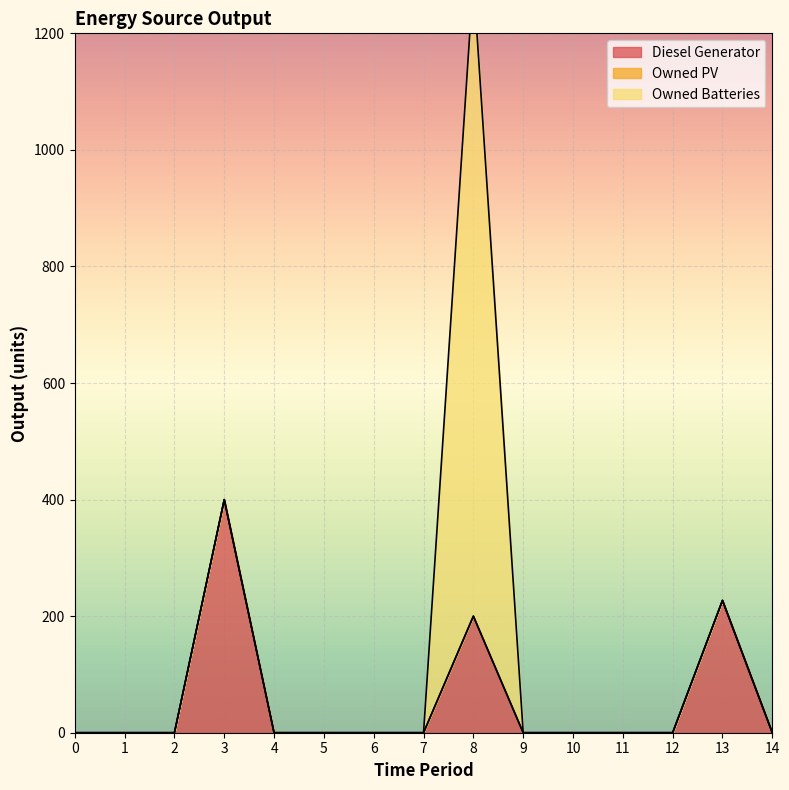

Which series changed the most between 5 and 6?

Diesel Generator